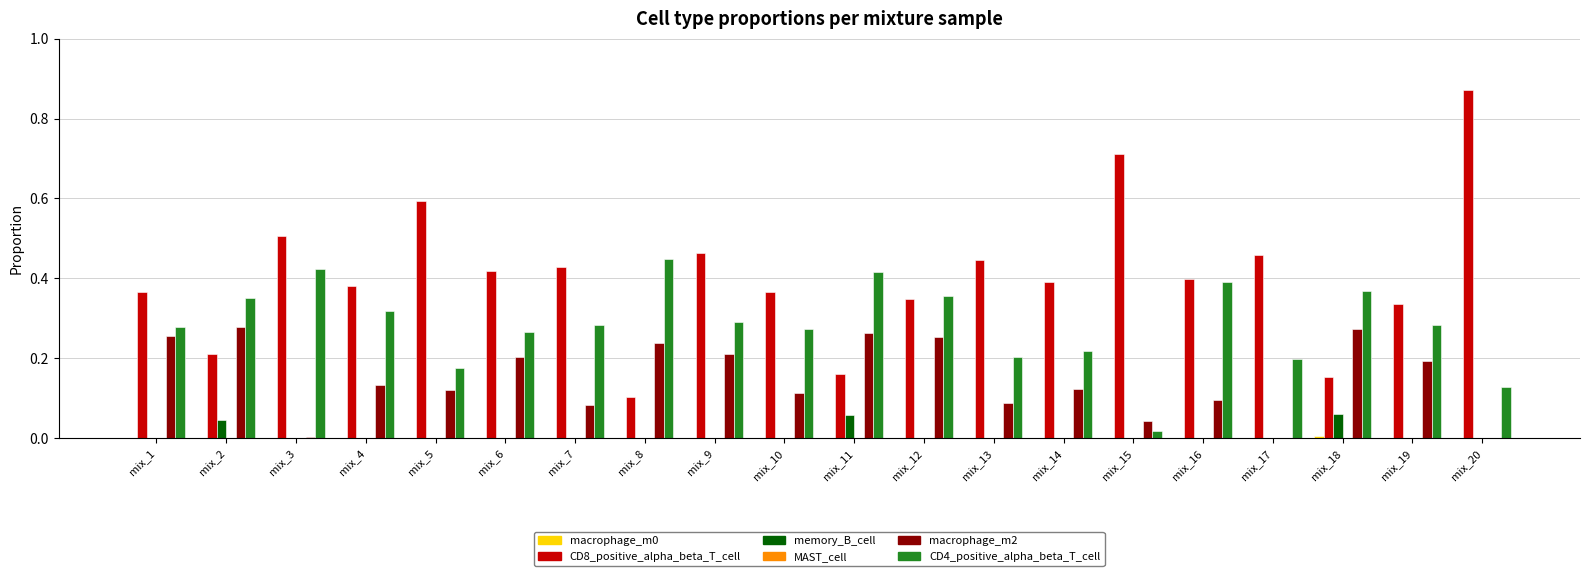

Which series has the largest total across all categories?

CD8_positive_alpha_beta_T_cell